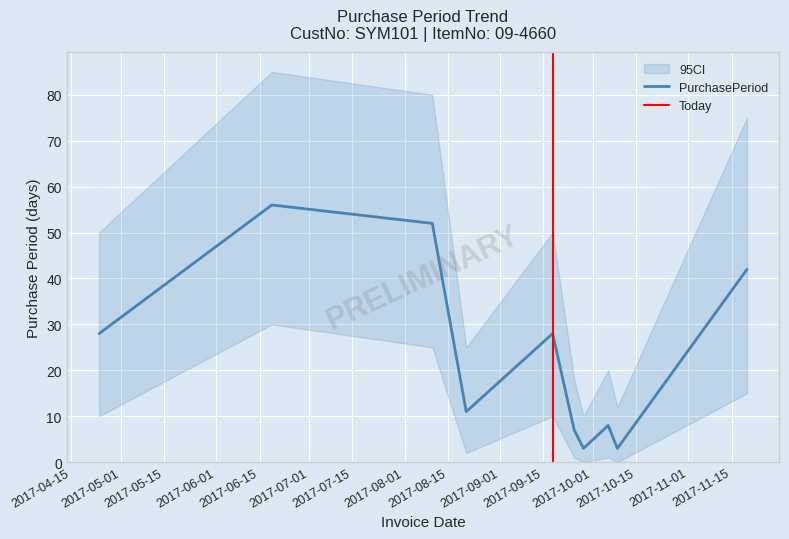

What is the approximate value at 2017-09-25, to the nearest 10?

10